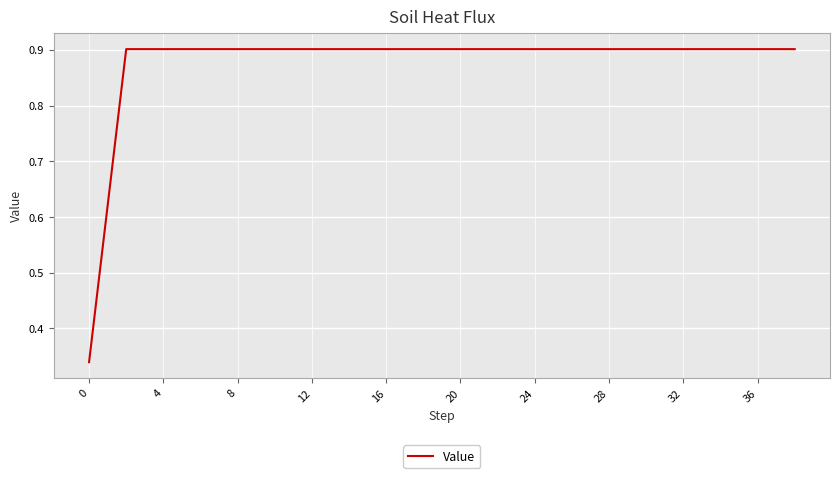

What is the maximum value shown in the chart?

0.9